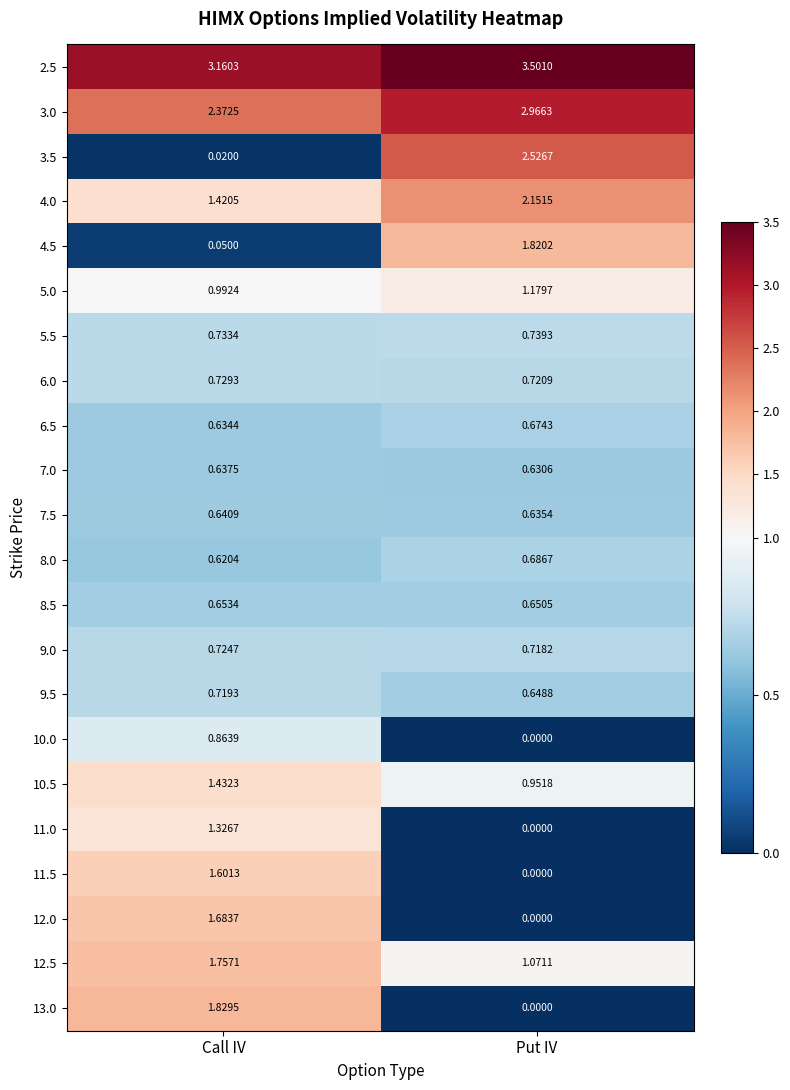

Which series changed the most between Call IV and Put IV?

3.5